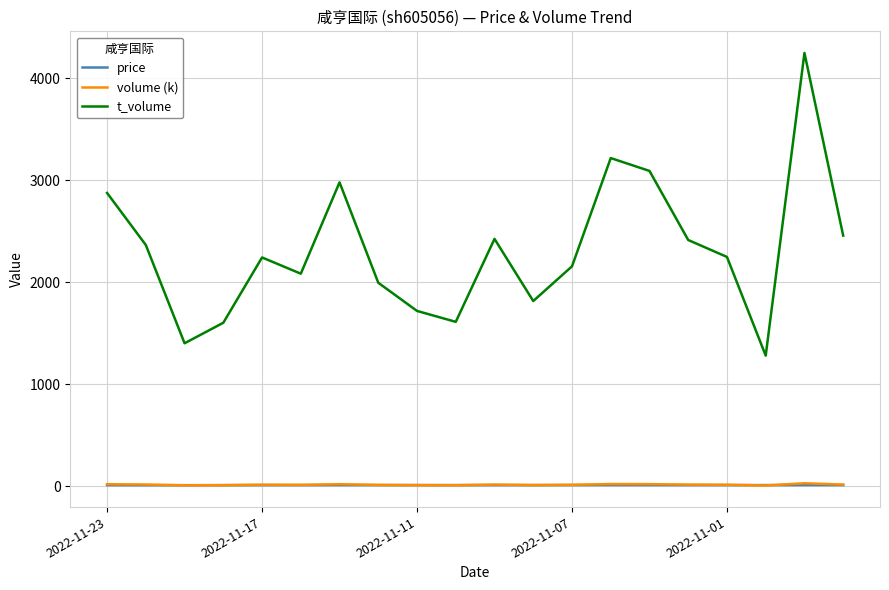

What is the minimum value for t_volume?

1282.0